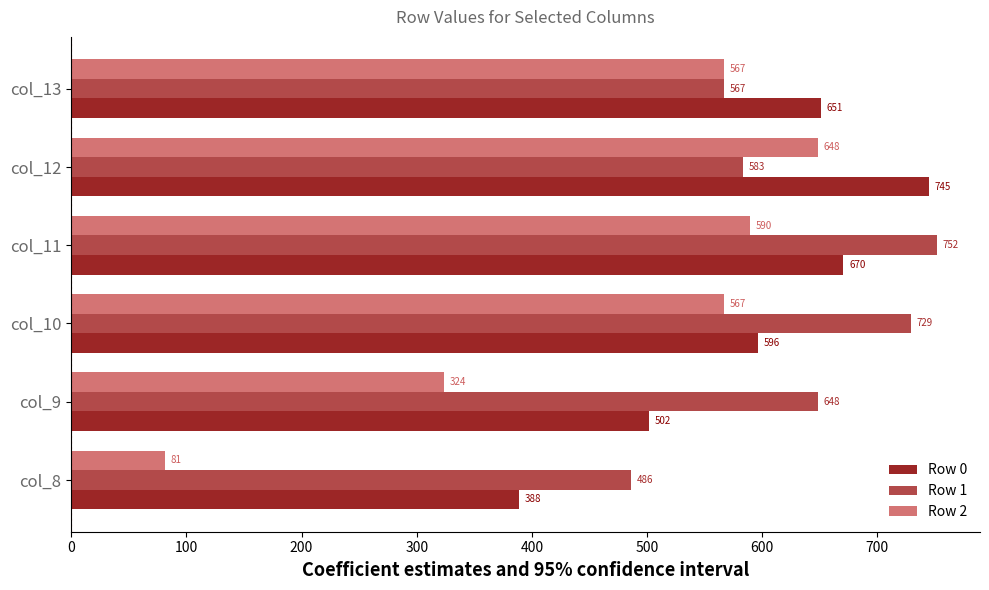

What is the minimum value shown in the chart?

81.0